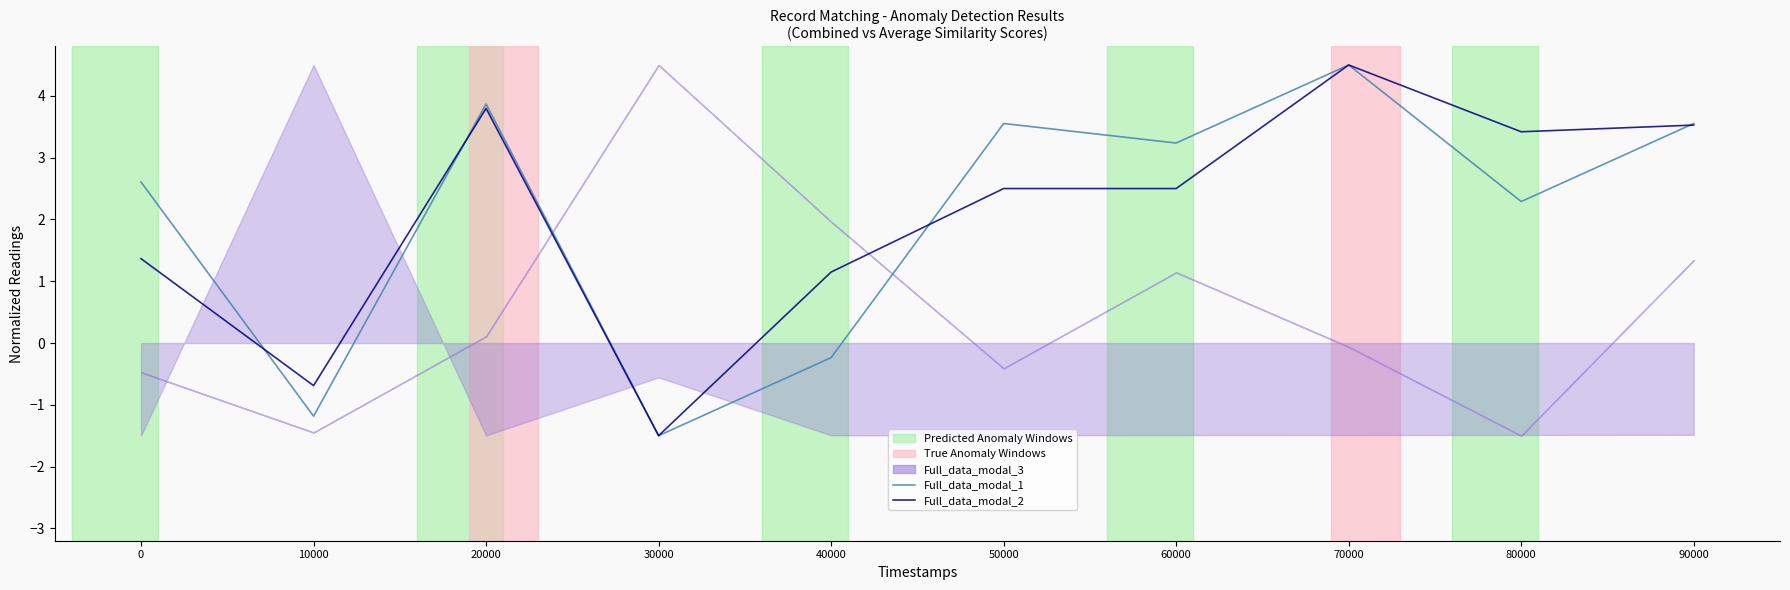

Which category has the lowest value across all series?

30000